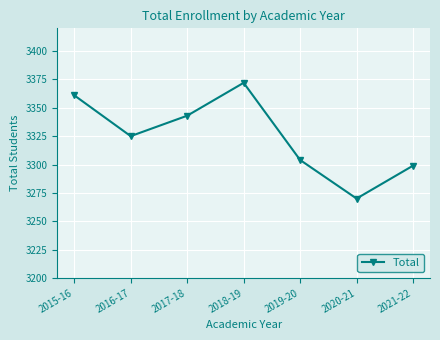

Reading right to left, extract all data points from this chart.

2021-22=3299	2020-21=3270	2019-20=3304	2018-19=3372	2017-18=3343	2016-17=3325	2015-16=3361